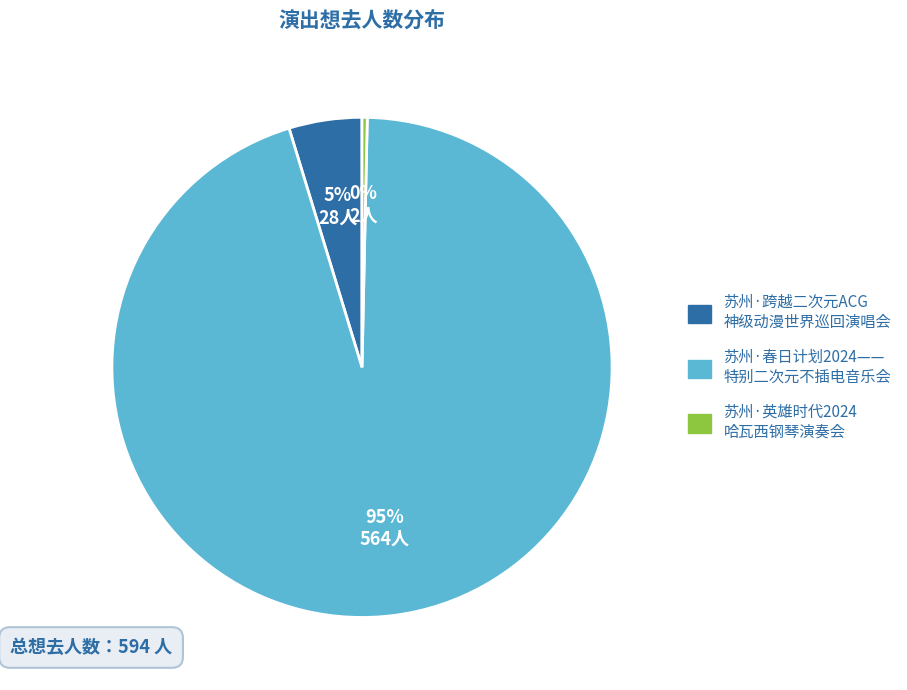

Is there a majority slice in this chart?

Yes